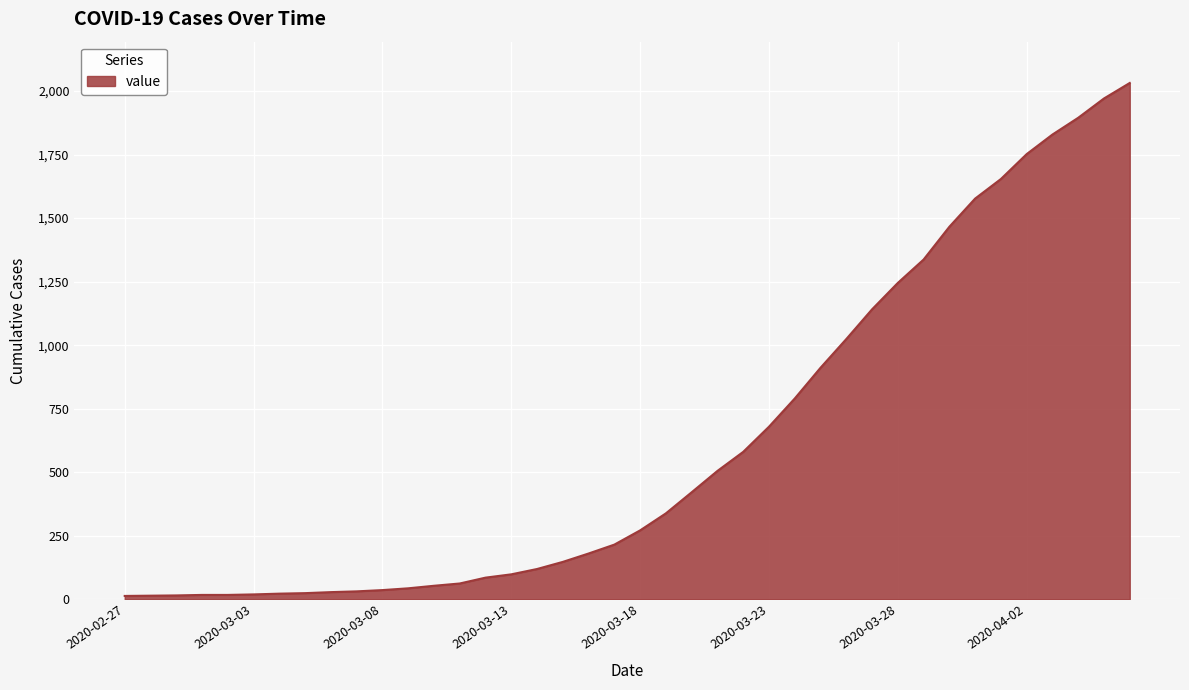

What is the maximum value shown in the chart?

2032